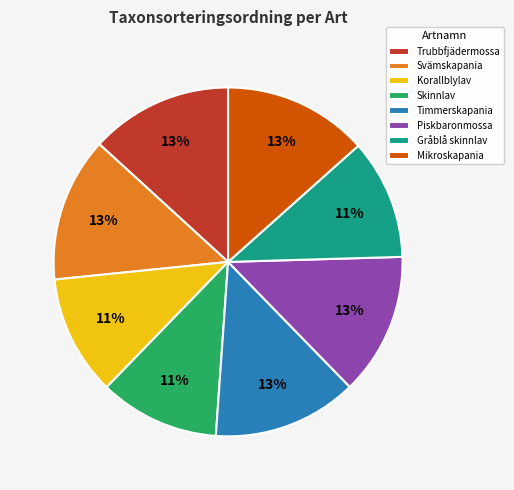

Do Skinnlav and Timmerskapania together represent more than half of the pie?

No